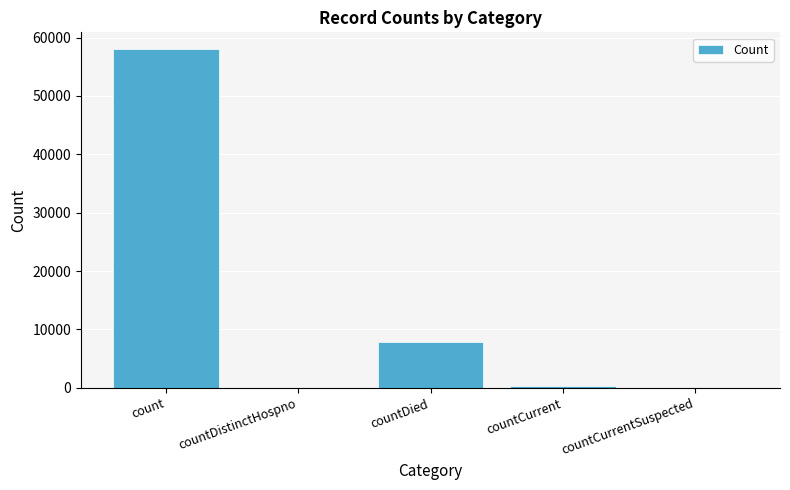

At which label is the value closest to 28999?

countDied